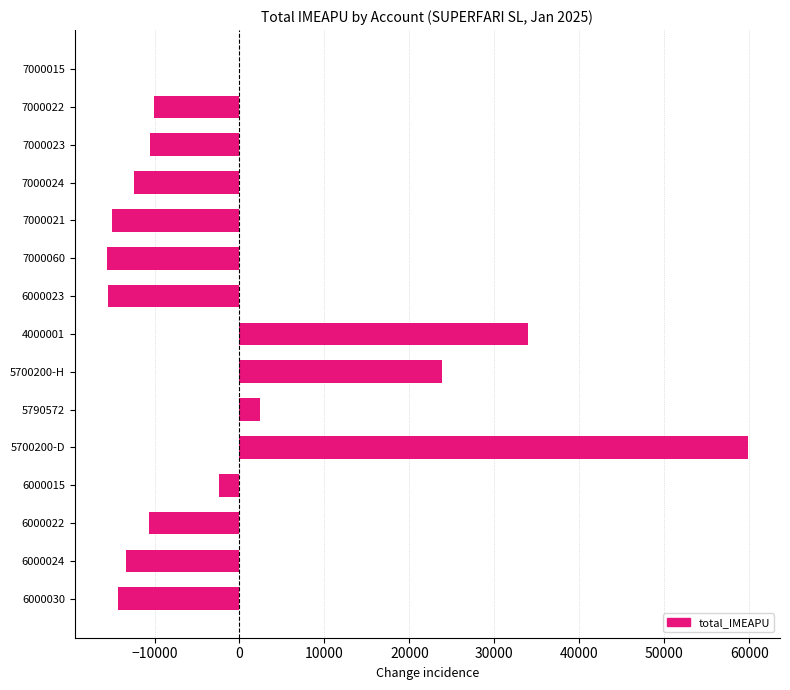

Where is the data nearest to the value 22111?

5700200-H